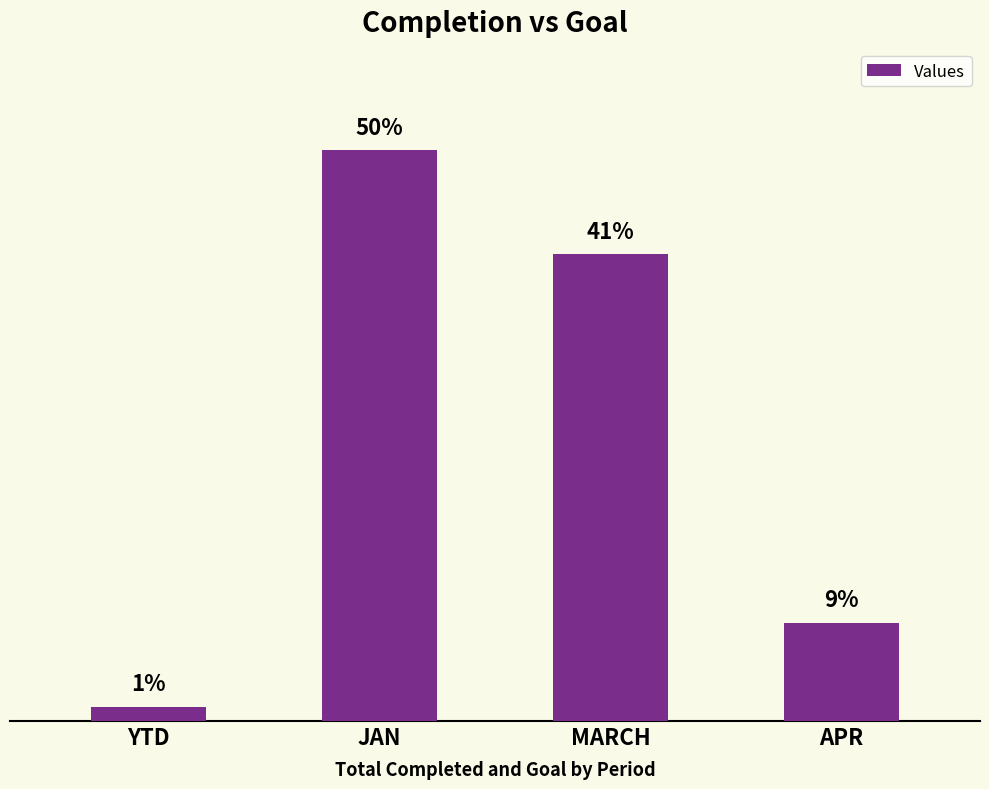

Does the chart contain any negative values?

No